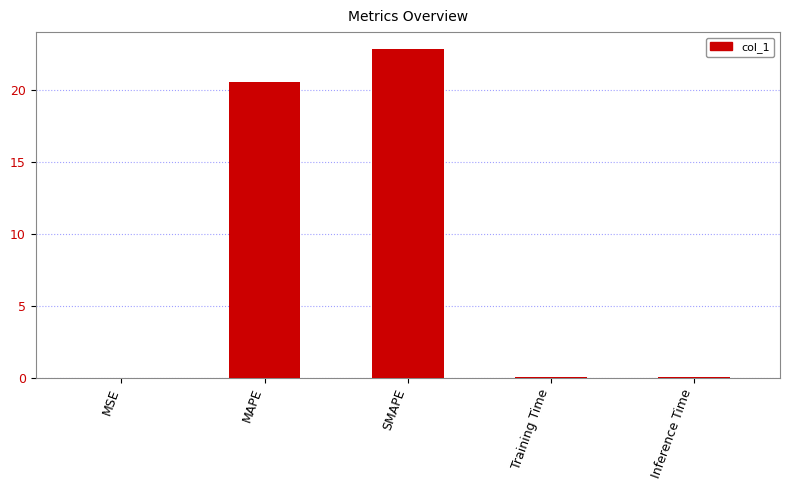

At which label is the value closest to 11?

MAPE